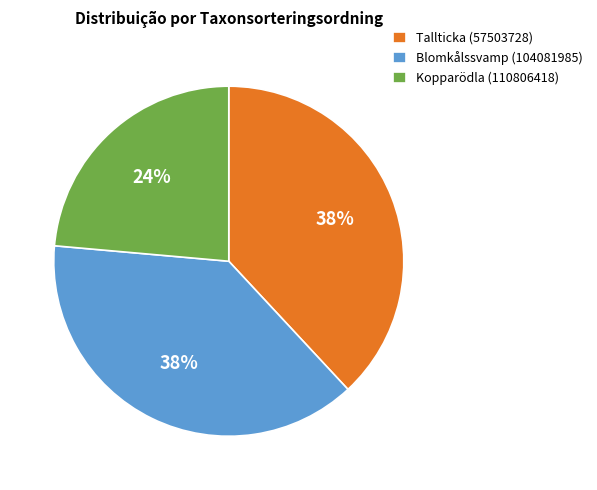

Which category has the smallest portion of the pie?

Kopparödla (110806418)